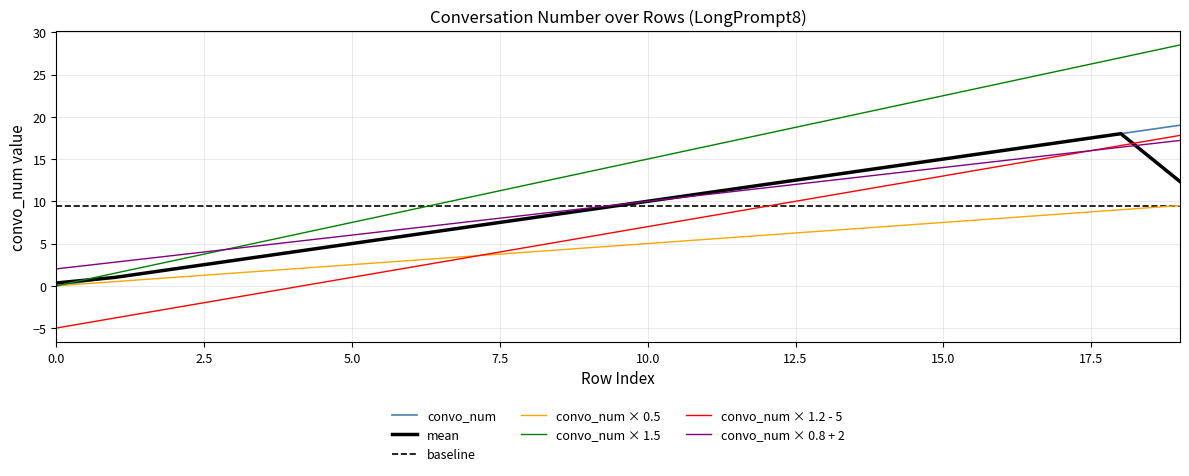

At which category does the chart reach its peak across all series?

19